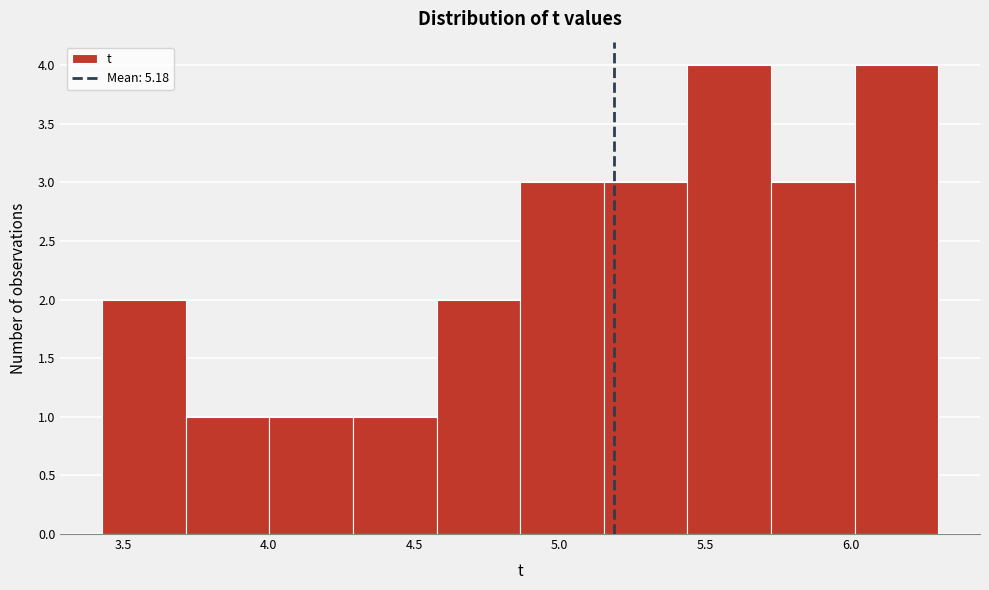

How tall is the bar that spans 5.45 to 5.75 on the x-axis? Neither the bar edges nor the heights are printed on the chart, so give them approximately, as read against the axes.

4